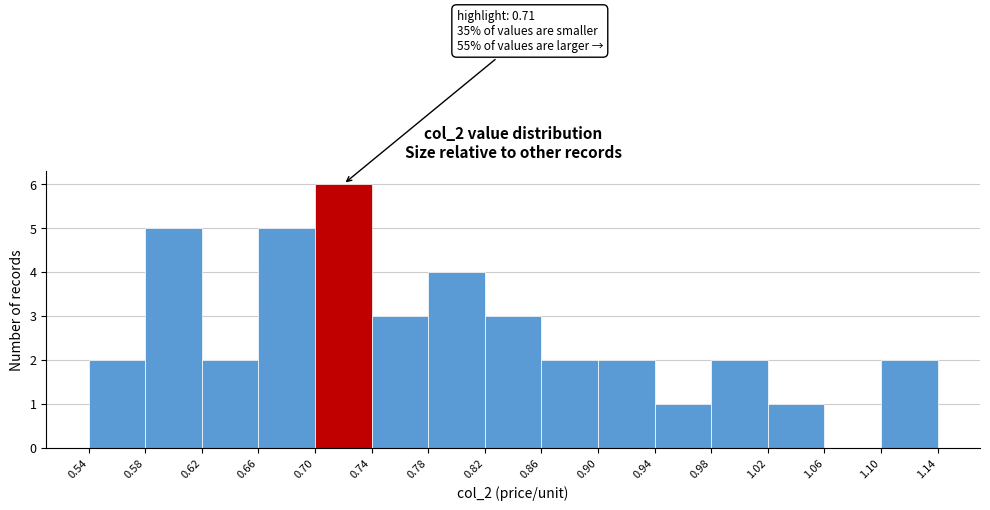

Which range on the x-axis has the tallest bar?

0.70 to 0.74